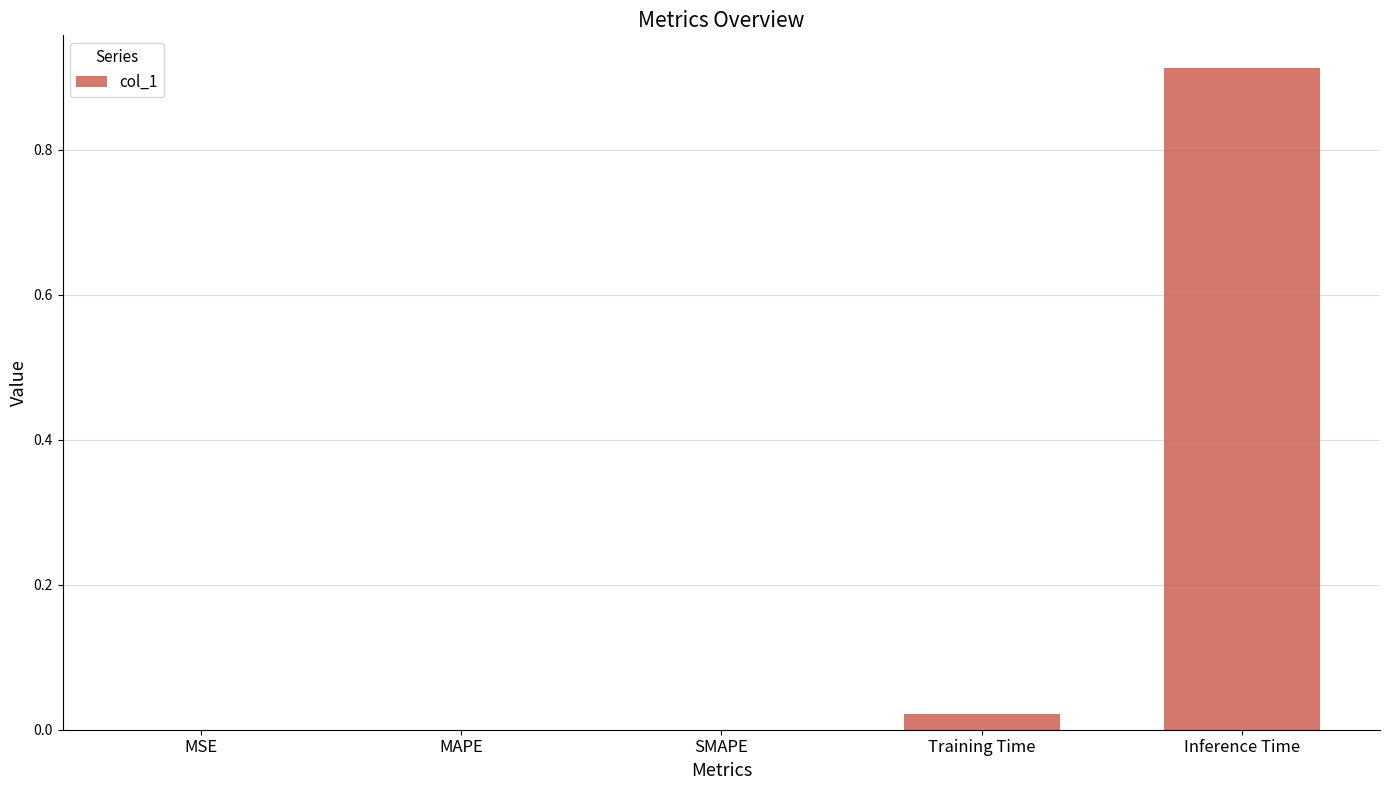

Does the chart contain stacked bars?

No